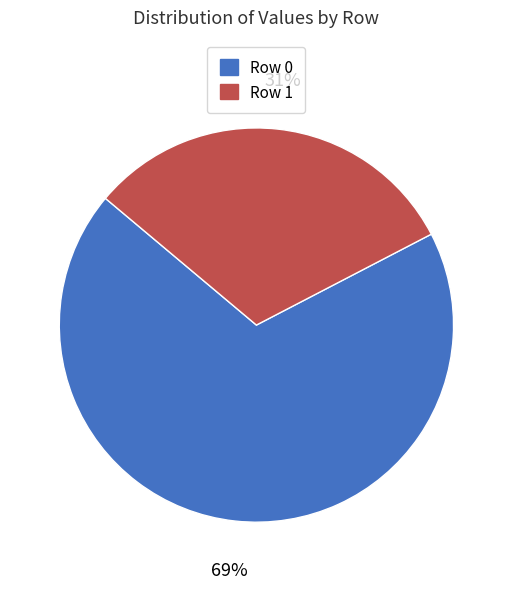

How many slices are in this pie chart?

2